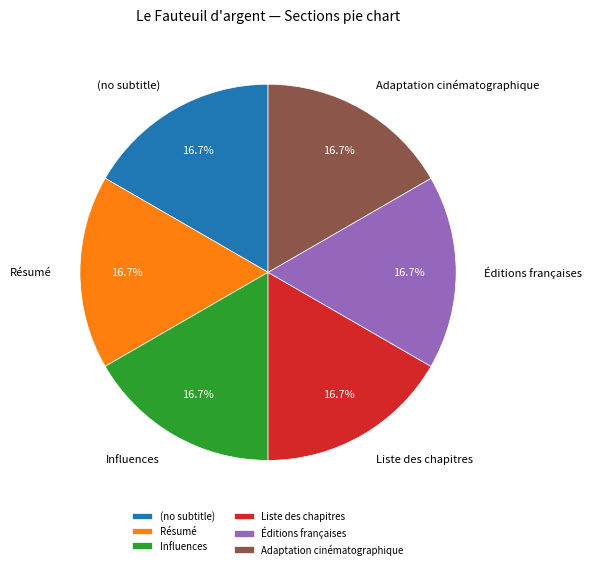

To the nearest percent, what is the combined percentage of Influences and Adaptation cinématographique?

33%